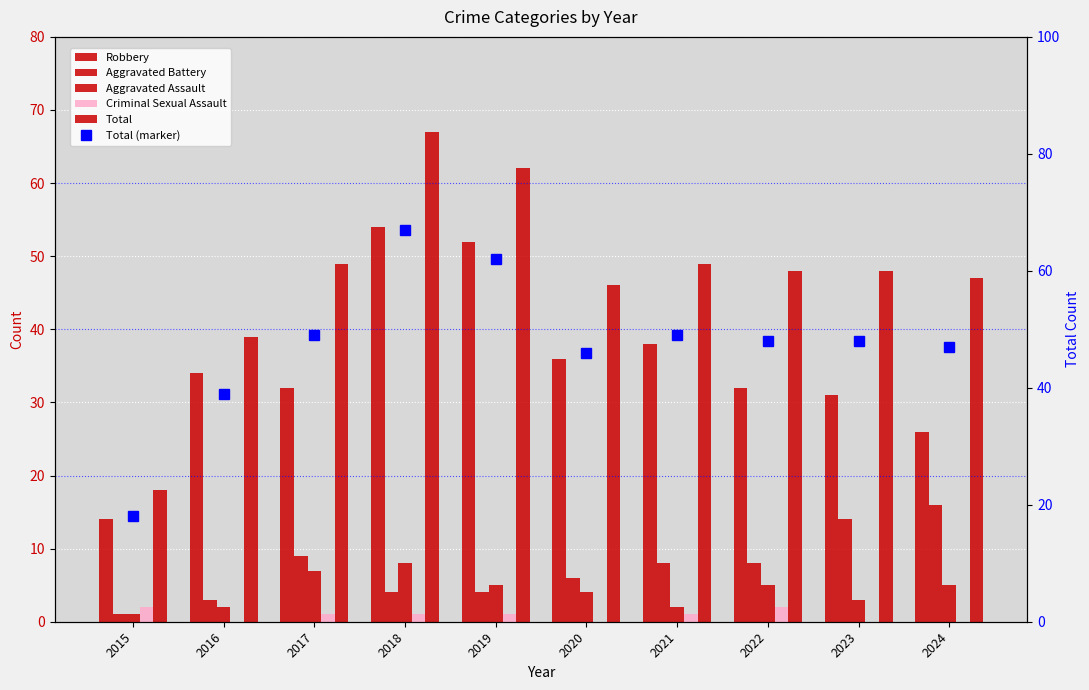

What is the value of the Total bar at the 3rd from the left?

49